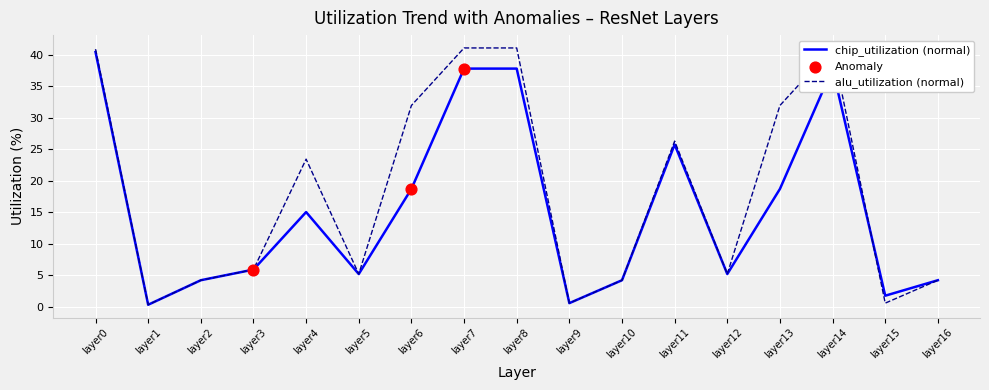

What is the total value across all series at layer10?

8.4